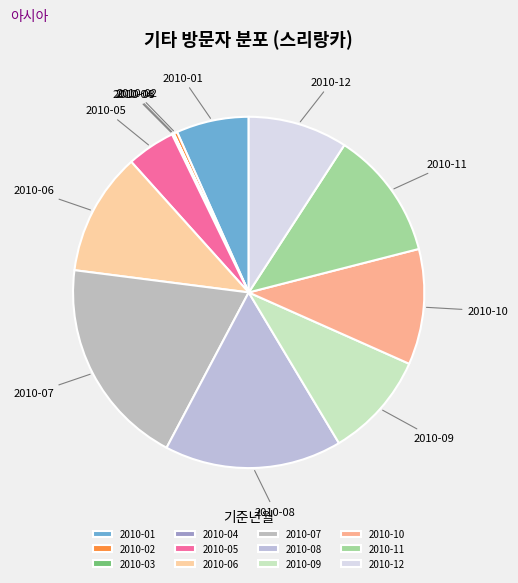

Is there any slice that represents more than half of the pie?

No